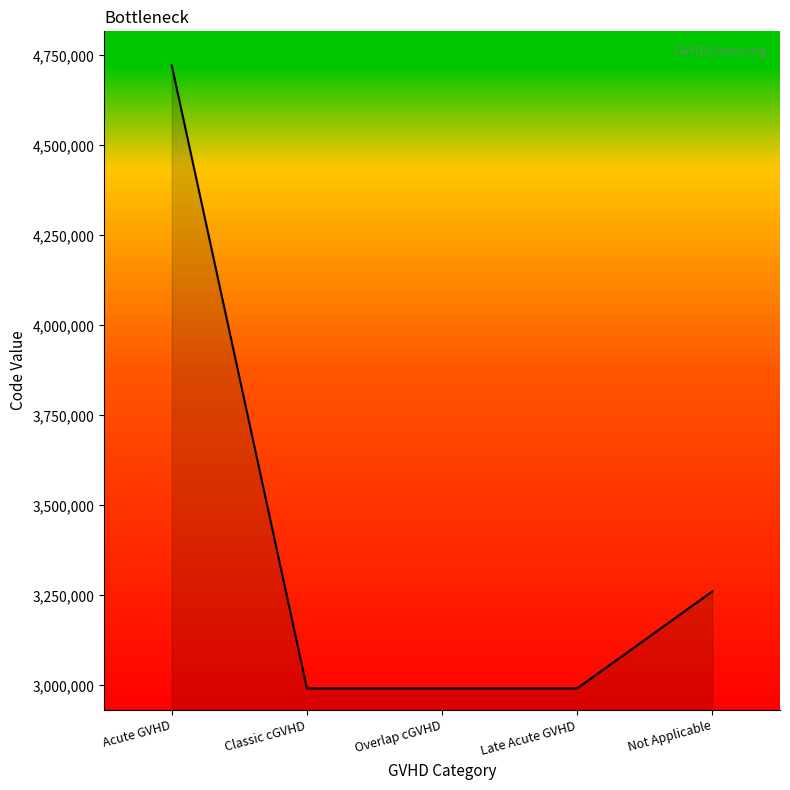

What is the difference between the maximum and second lowest values?

1730824